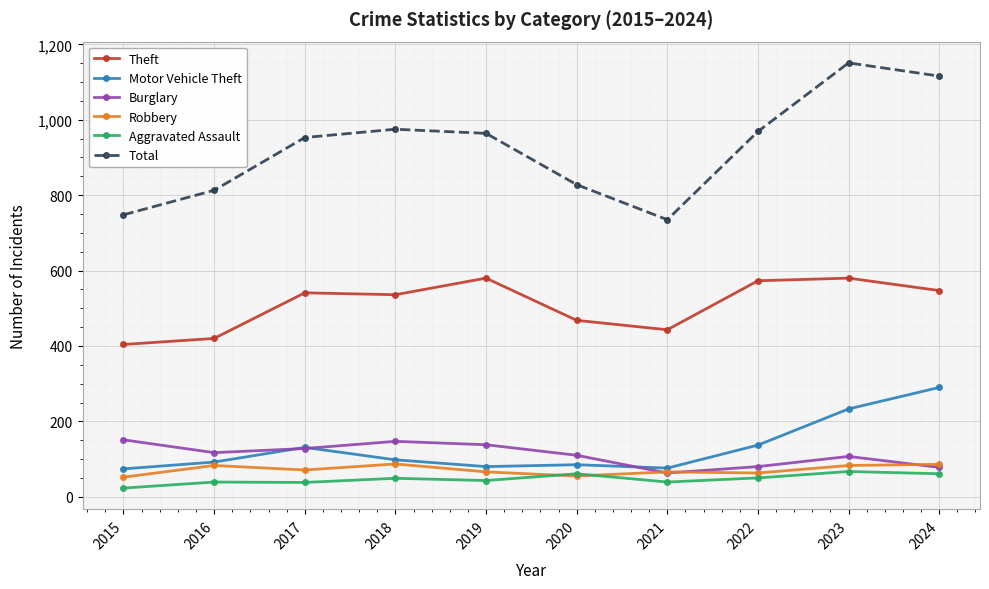

What is the difference between the highest and lowest values at 2016?

774